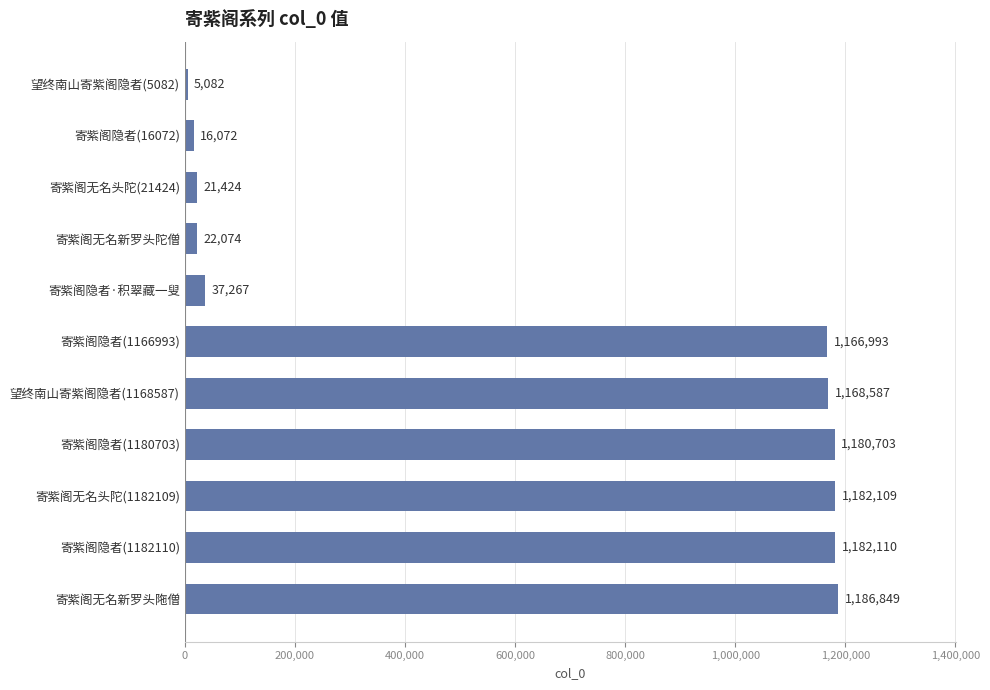

What is the difference between the maximum and minimum values?

1181767